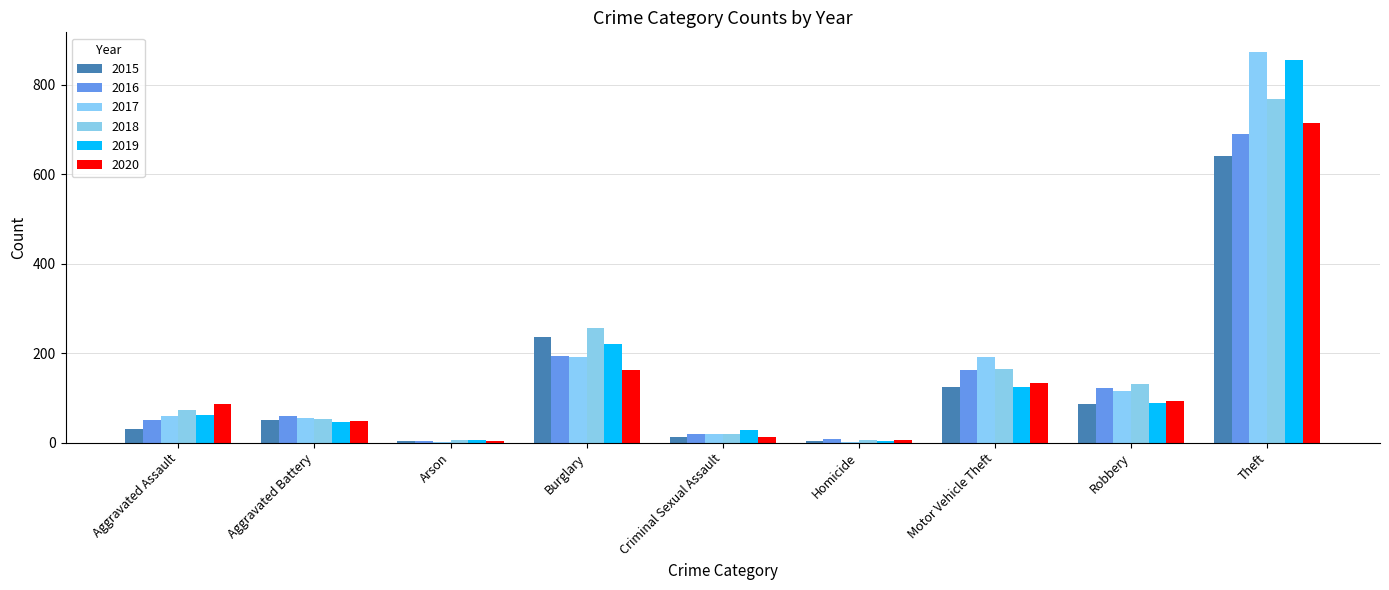

Are the bars grouped side by side (vs. stacked)?

Yes